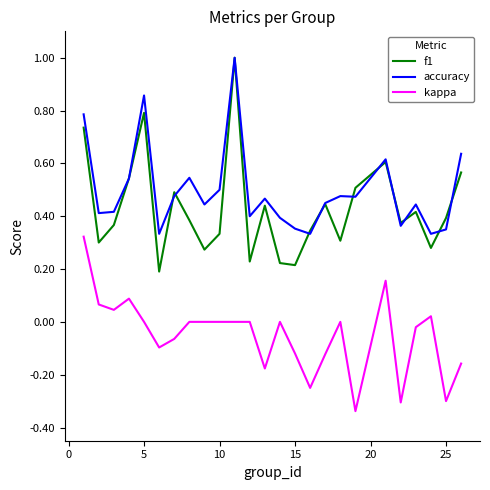

Is this an area chart (filled region under the line)?

No